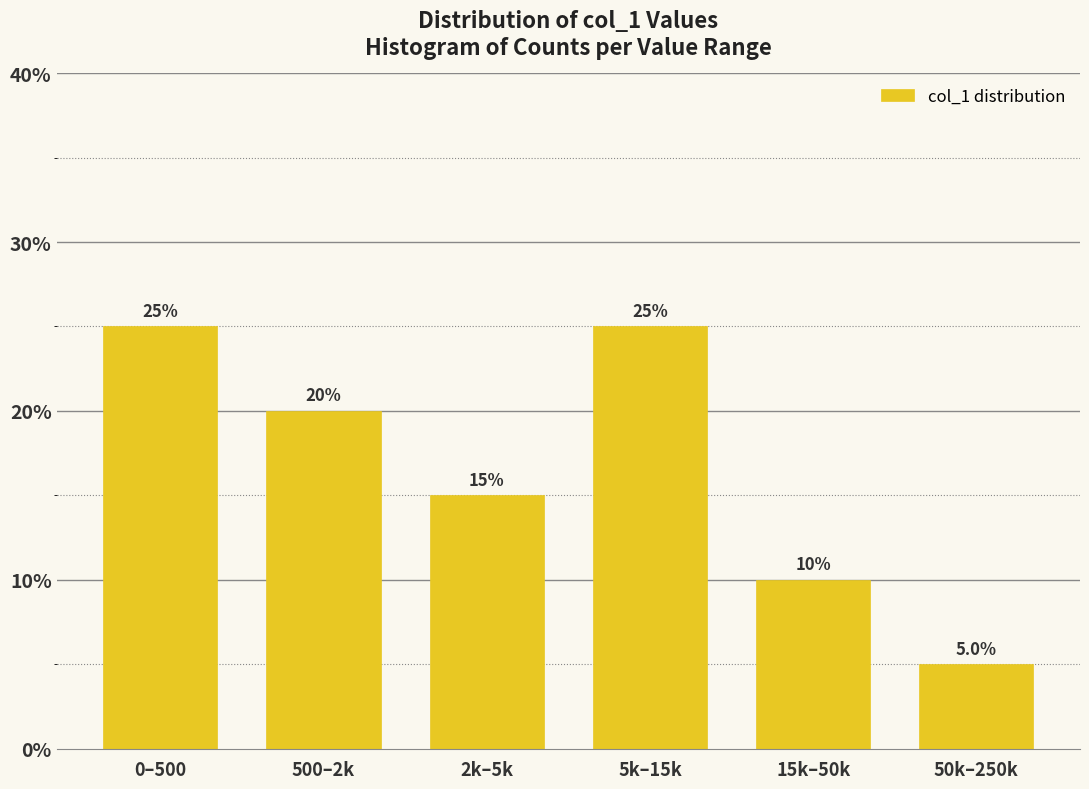

Reading right to left, list all the values displayed in this chart.

5	10	25	15	20	25